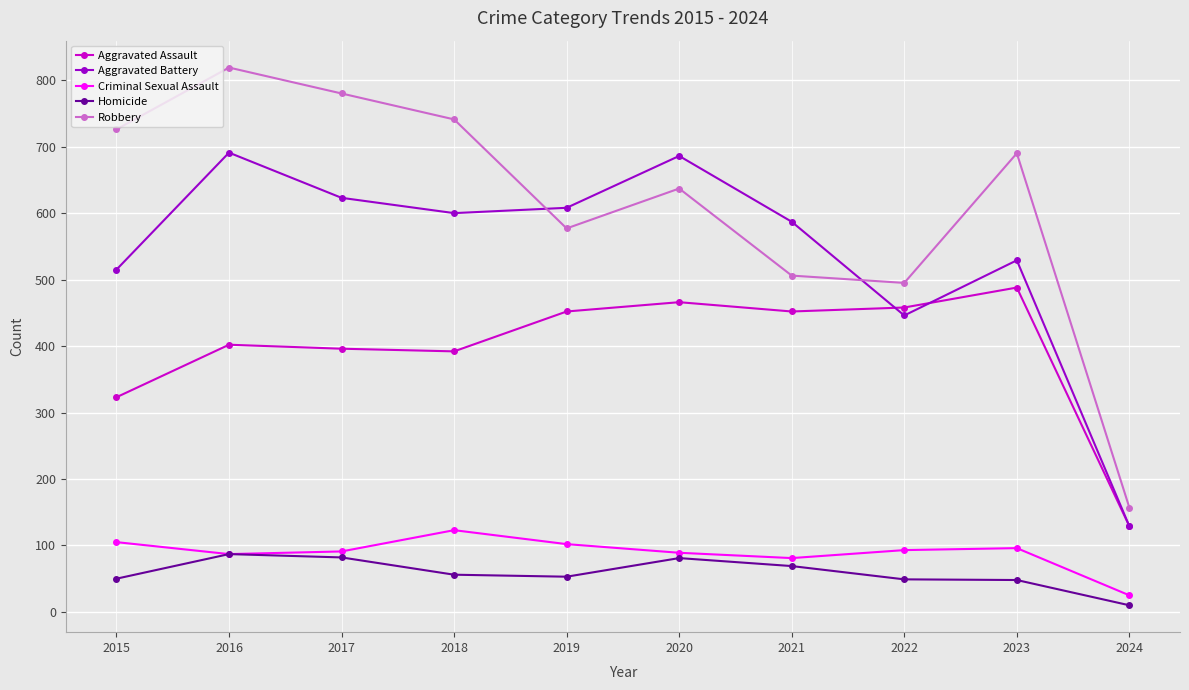

What is the value of the Criminal Sexual Assault point at the 7th from the left?

81